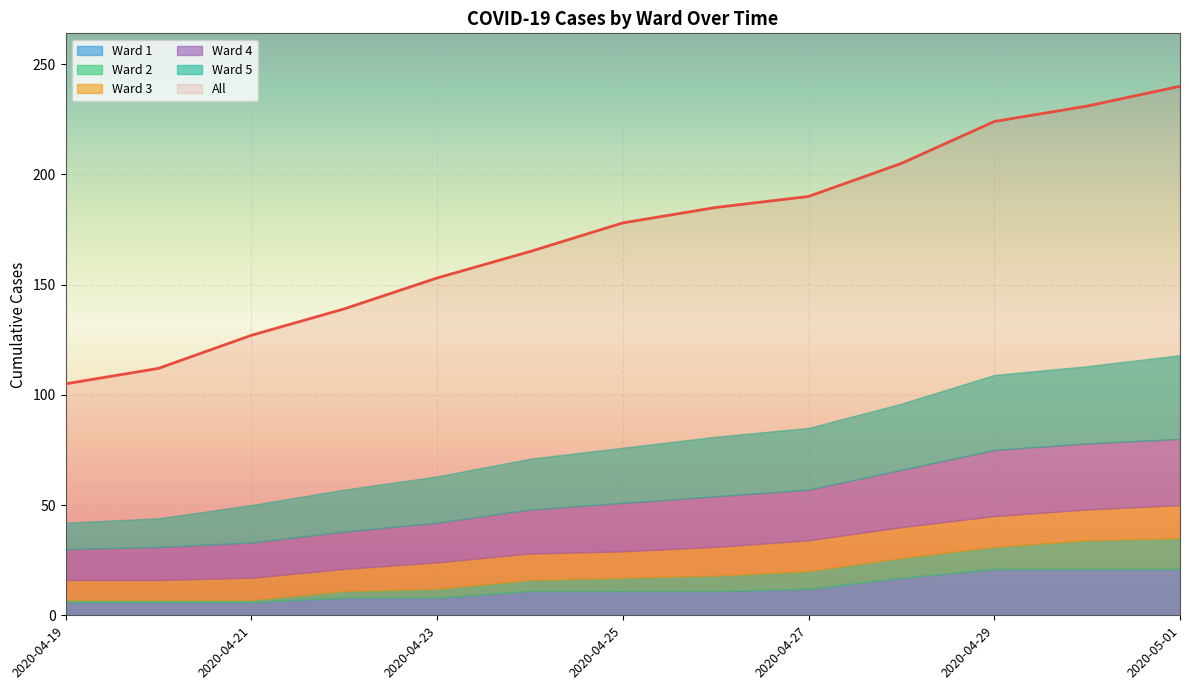

Reading right to left, what are all the values shown in this chart?

All: 240	231	224	205	190	185	178	165	153	139	127	112	105
Ward 1: 21	21	21	17	12	11	11	11	8	8	6	6	6
Ward 2: 14	13	10	9	8	7	6	5	4	3	1	1	1
Ward 3: 15	14	14	14	14	13	12	12	12	10	10	9	9
Ward 4: 30	30	30	26	23	23	22	20	18	17	16	15	14
Ward 5: 38	35	34	30	28	27	25	23	21	19	17	13	12